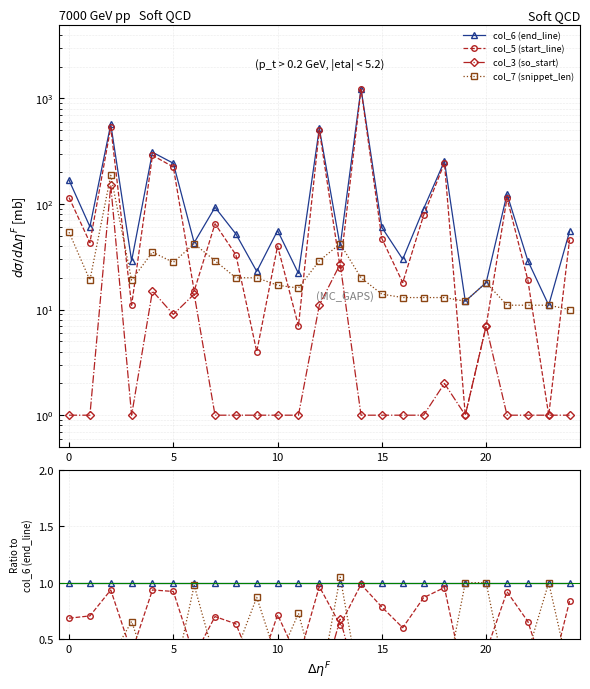

Which series has the largest total across all categories?

col_6 (end_line)